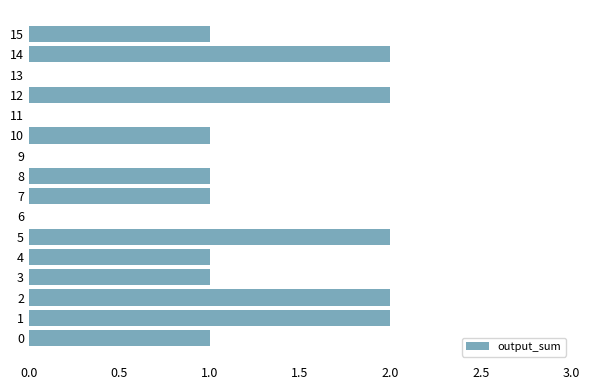

Reading bottom to top, list all the values displayed in this chart.

0=1	1=2	2=2	3=1	4=1	5=2	6=0	7=1	8=1	9=0	10=1	11=0	12=2	13=0	14=2	15=1